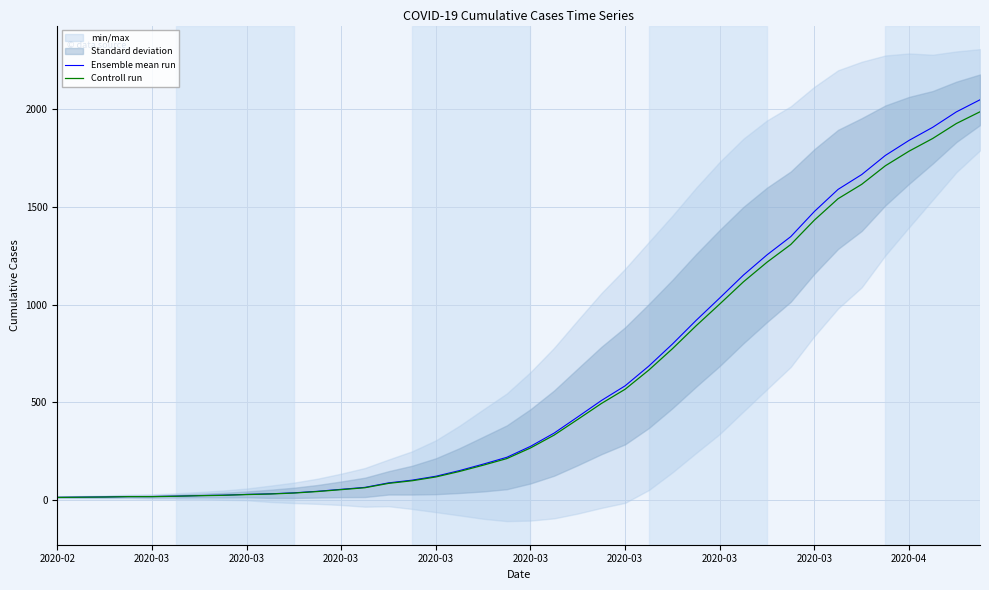

List the series in order of their overall mean, highest first.

Ensemble mean run, Controll run